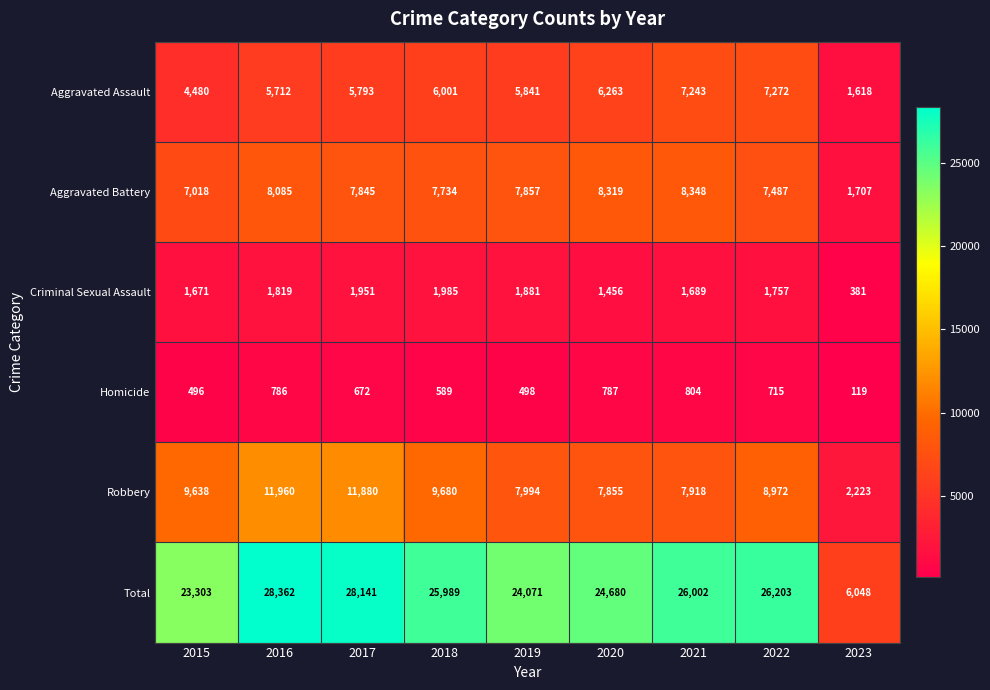

What is the total value across all series at 2017?

56282